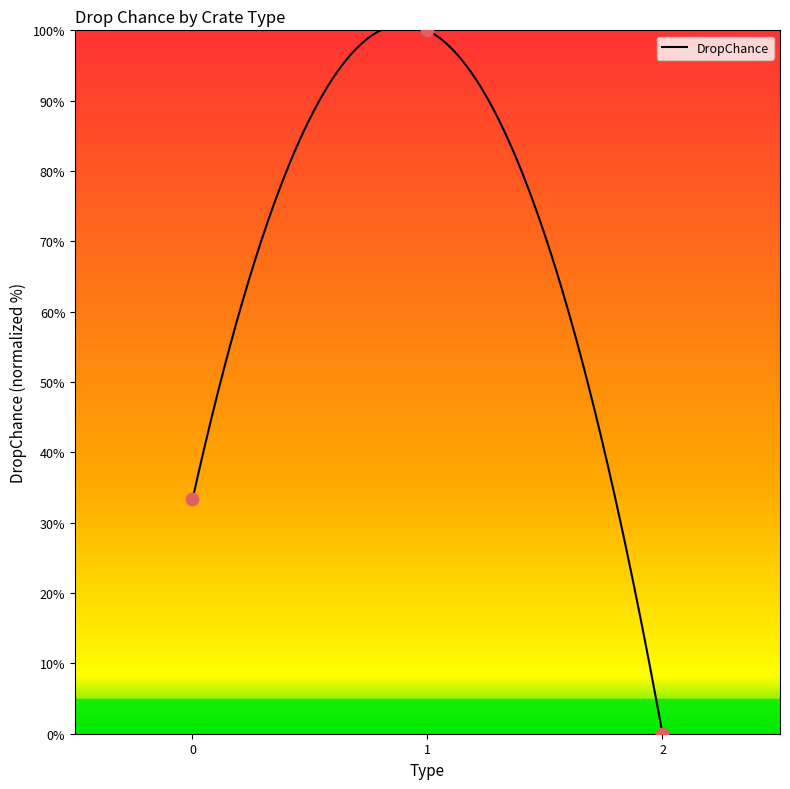

What is the change in value from 0 to 1?

+66.7